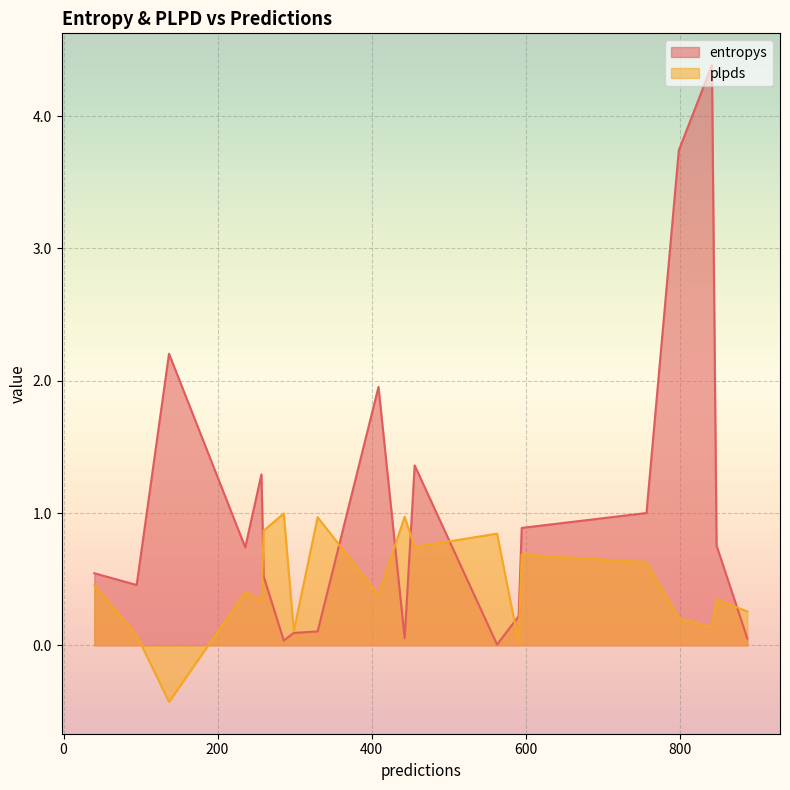

Which series has the largest total across all categories?

entropys